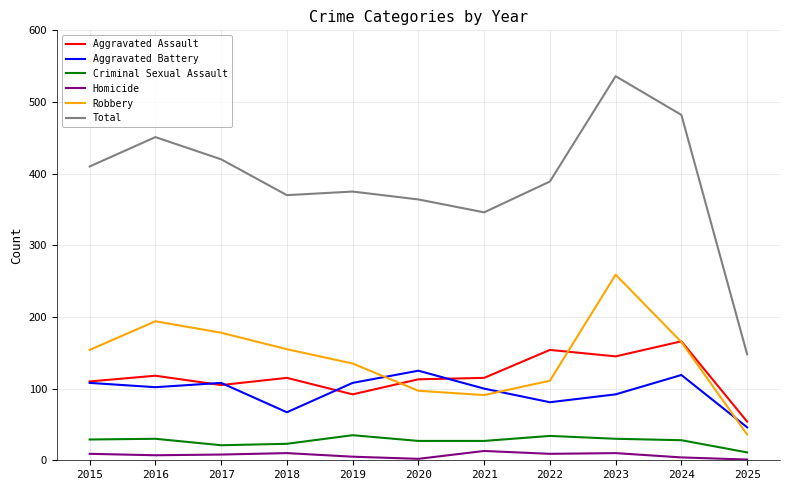

The Homicide series shows 4 at 2024. True or false?

True